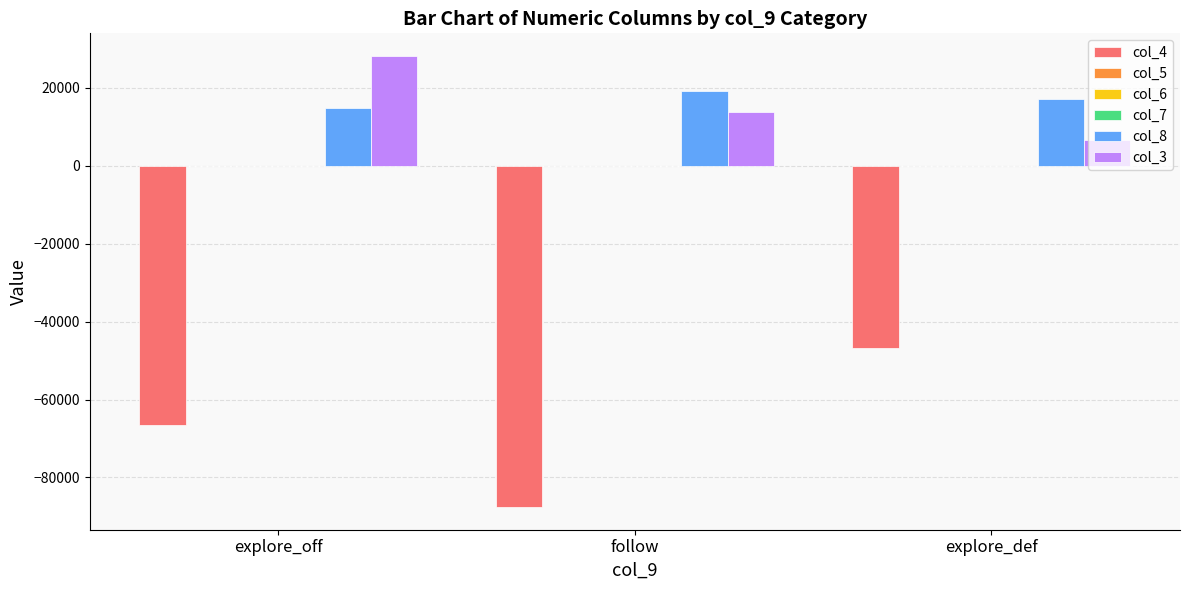

Is it true that col_4 equals -46831.8 at explore_def?

True